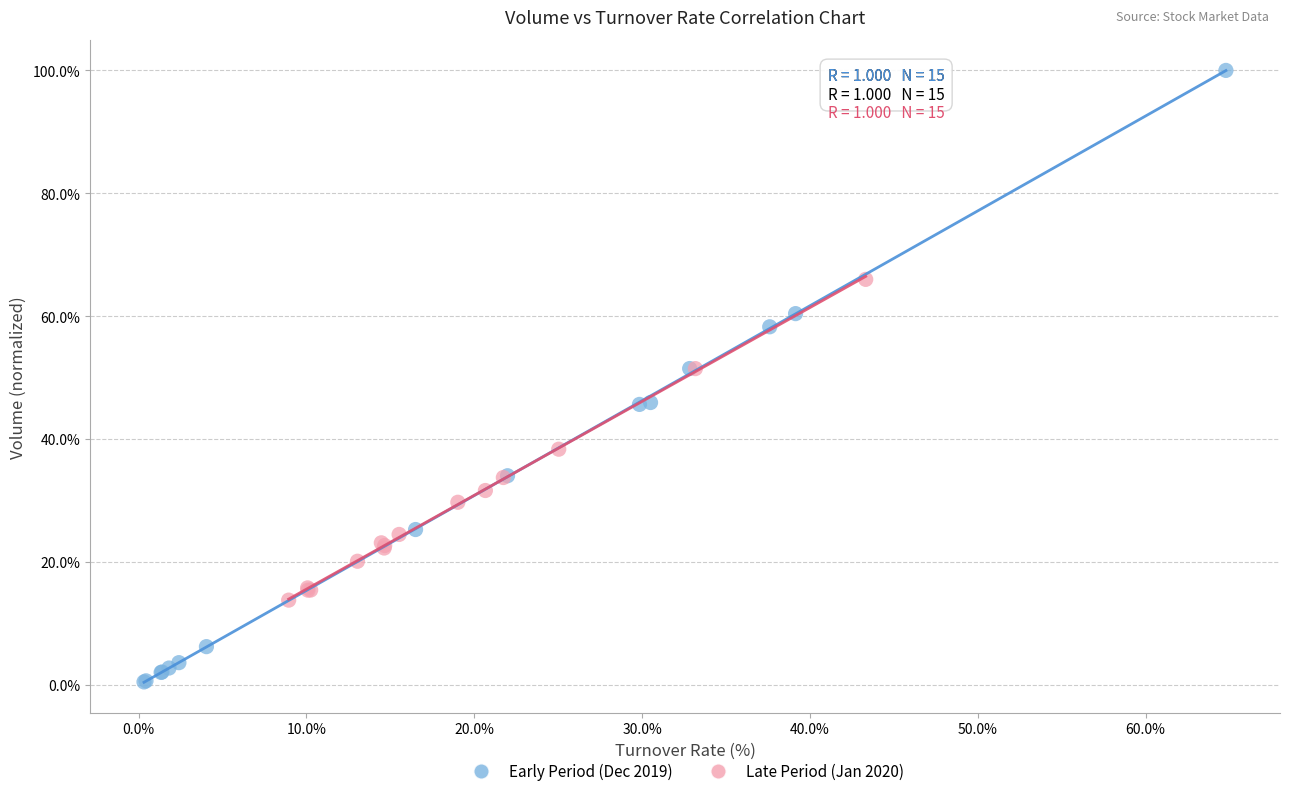

What are all the series names shown in the legend?

Early Period (Dec 2019), Late Period (Jan 2020)